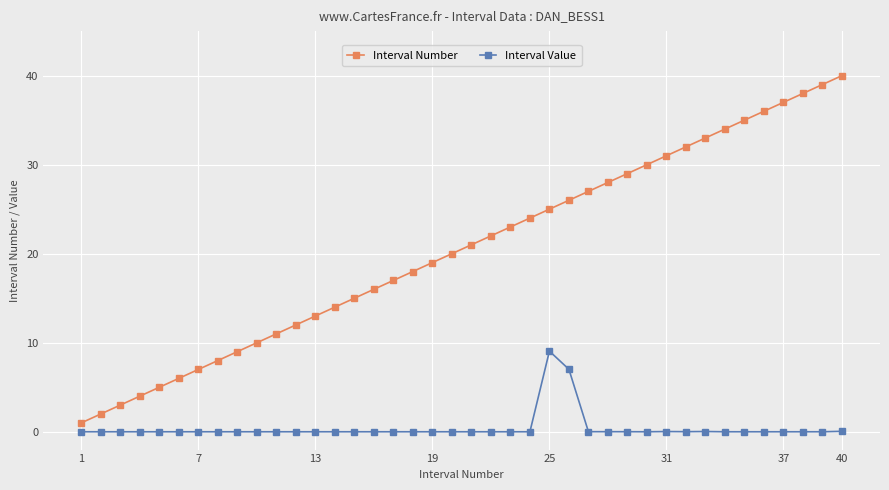

Does the chart have visible grid lines?

Yes